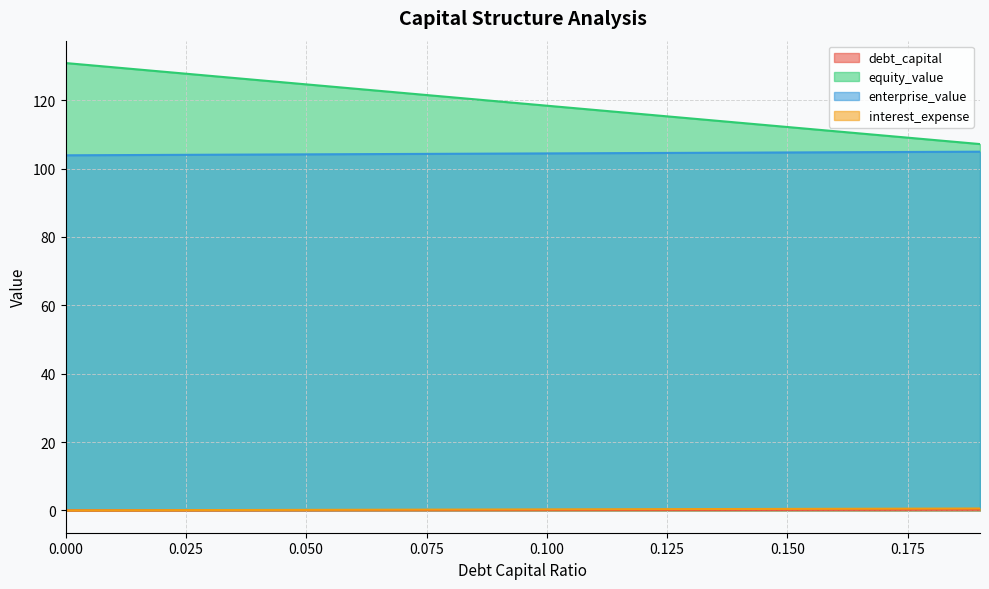

What is the approximate value of enterprise_value at 0.150?

104.7